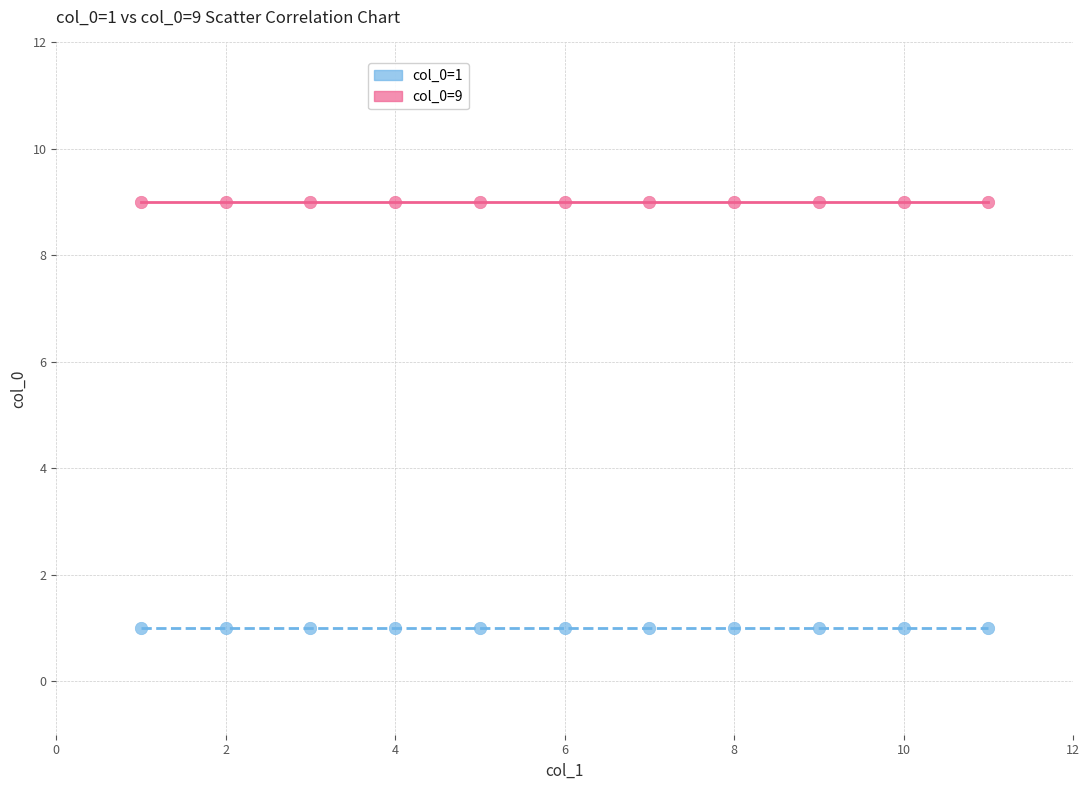

Which series contains the highest Y value?

col_0=9